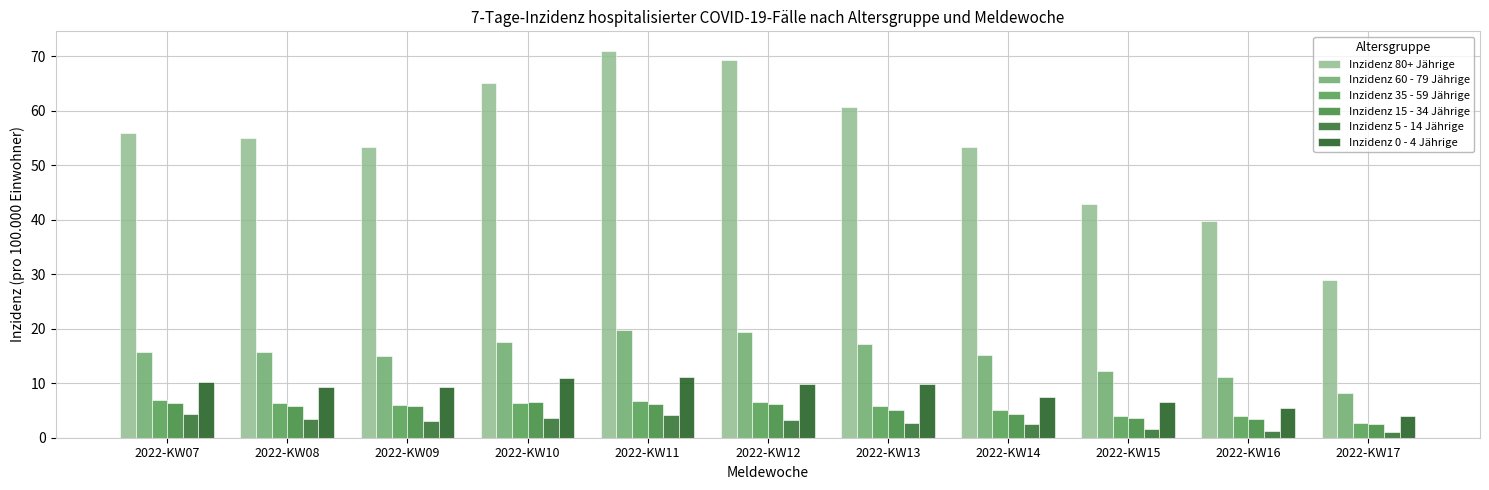

What is the sum of all Inzidenz 35 - 59 Jährige values?

60.6